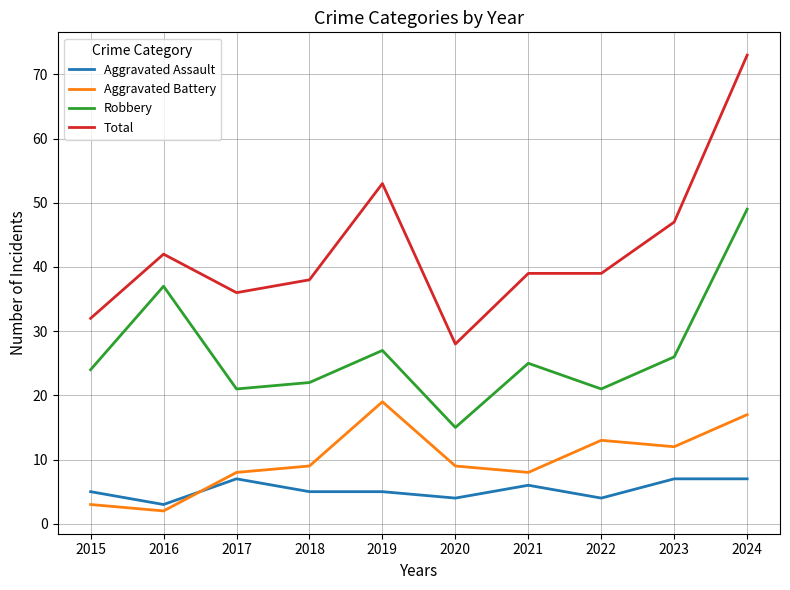

Which series changed the most between 2022 and 2024?

Total